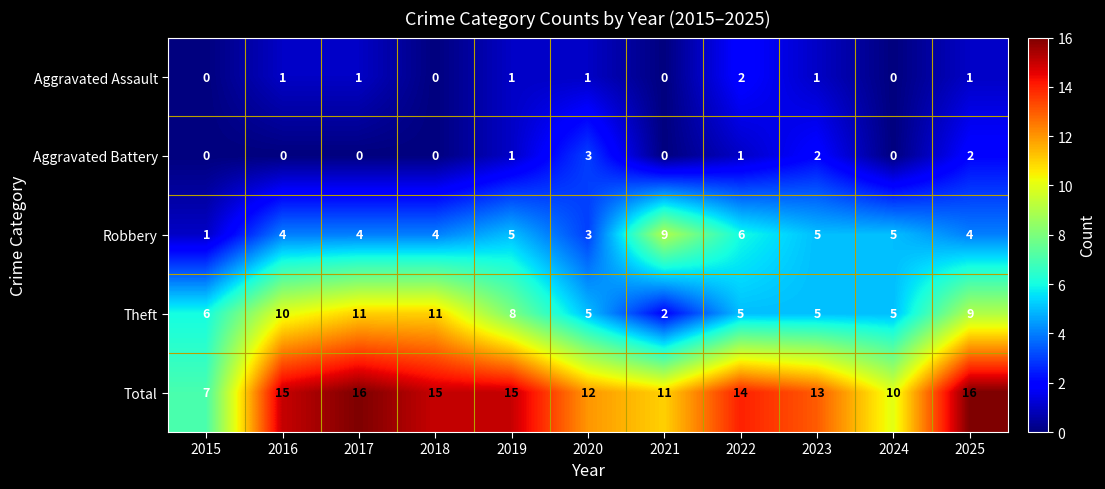

Between 2016 and 2019, which series saw the biggest shift?

Theft